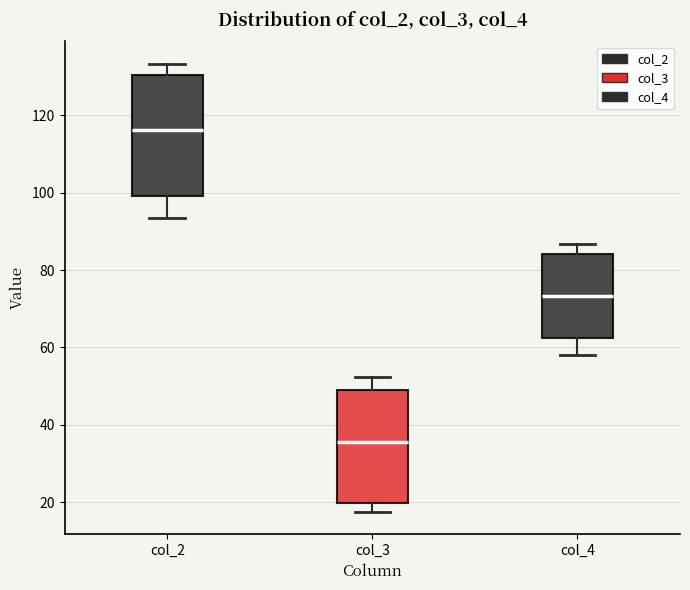

Reading left to right, read every box against the y-axis: the position of its median line, the range the box covers, and the ends of its whiskers. The values are not printed on the chart, so give them approximately, as read against the axis.

col_2: median 116, box 100 to 130, whiskers 94 to 134
col_3: median 36, box 20 to 50, whiskers 18 to 52
col_4: median 74, box 62 to 84, whiskers 58 to 86